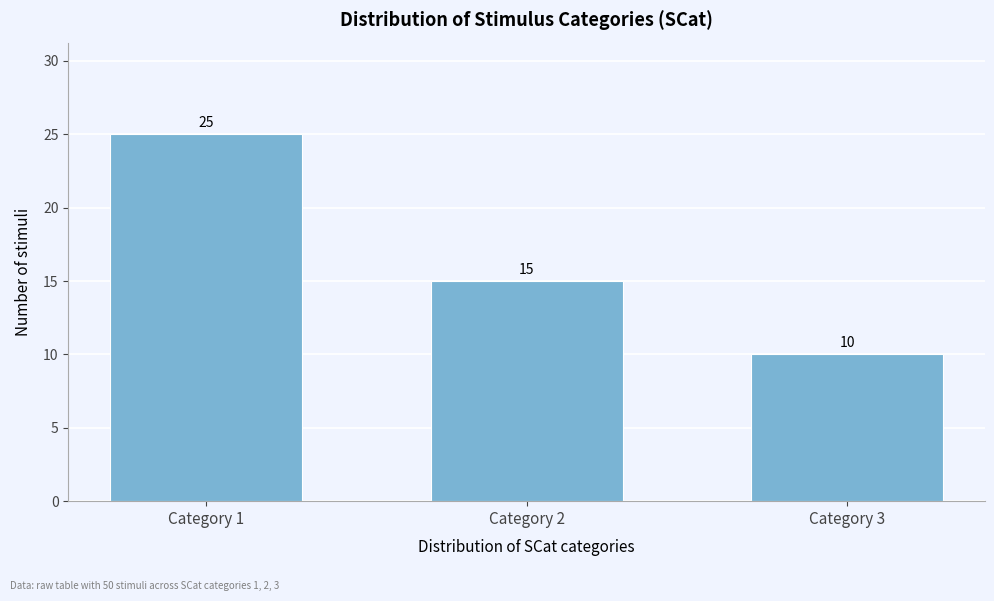

Reading left to right, list all the values displayed in this chart.

25	15	10